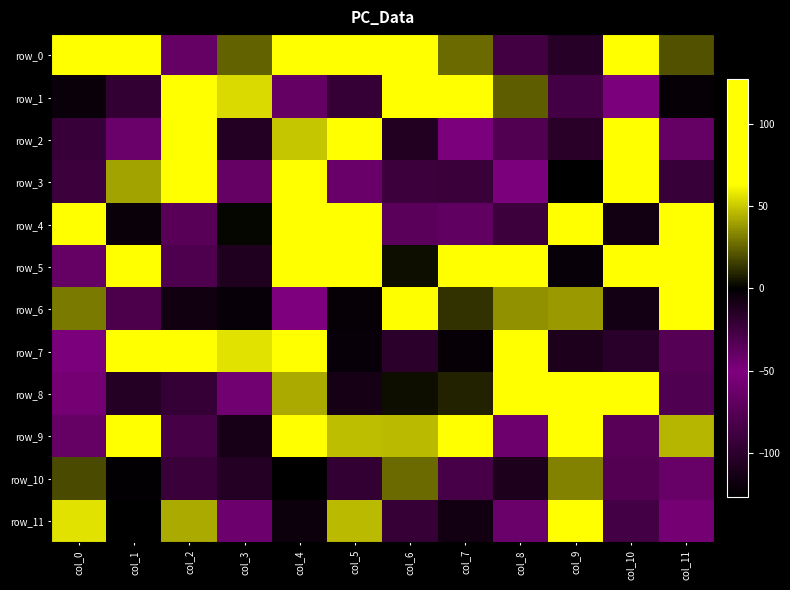

How many categories are shown in the chart?

12